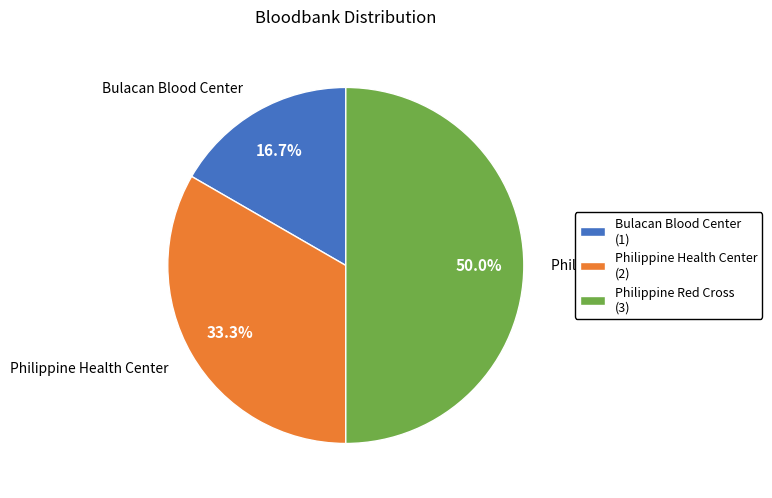

Does Philippine Health Center account for over 50% of the chart?

No